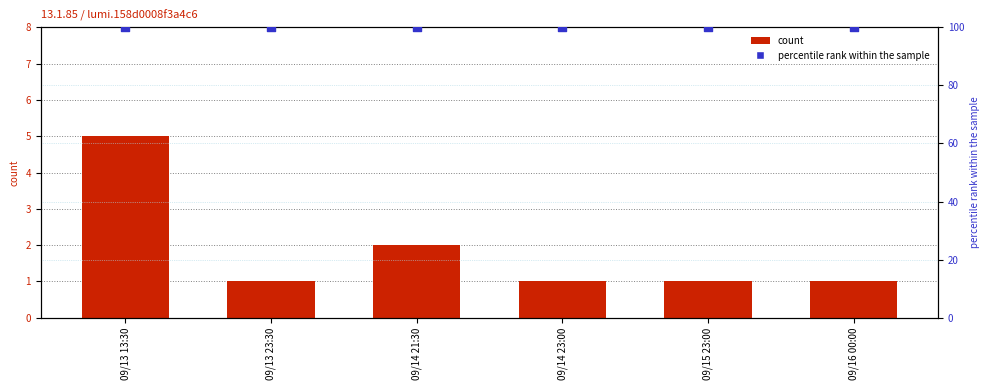

At which category is the sum across all series the highest?

09/13 13:30